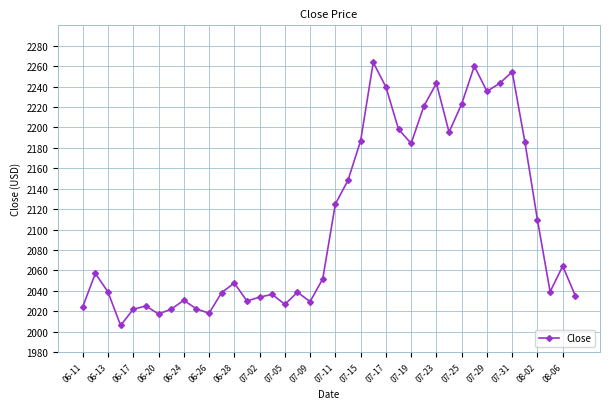

What is the maximum value shown in the chart?

2263.7